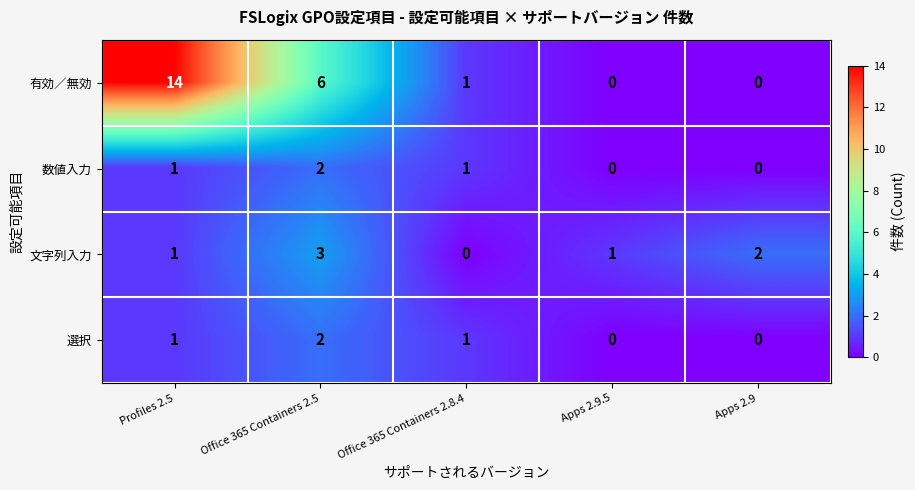

Count the 文字列入力 values in the range 1 to 2.

3